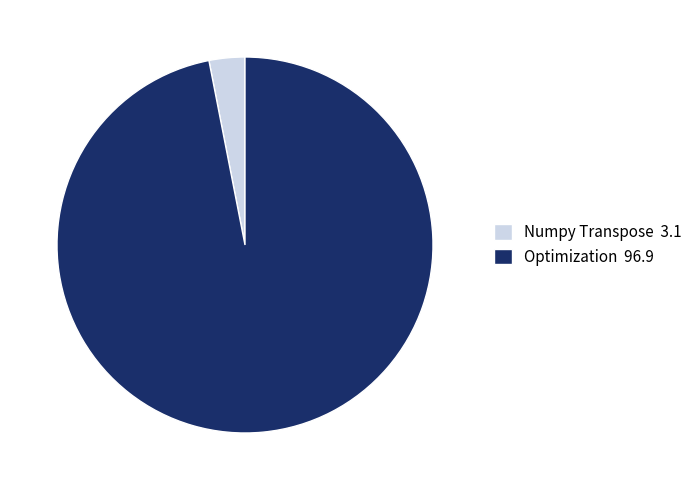

Which has a higher value, Optimization 96.9 or Numpy Transpose 3.1?

Optimization 96.9